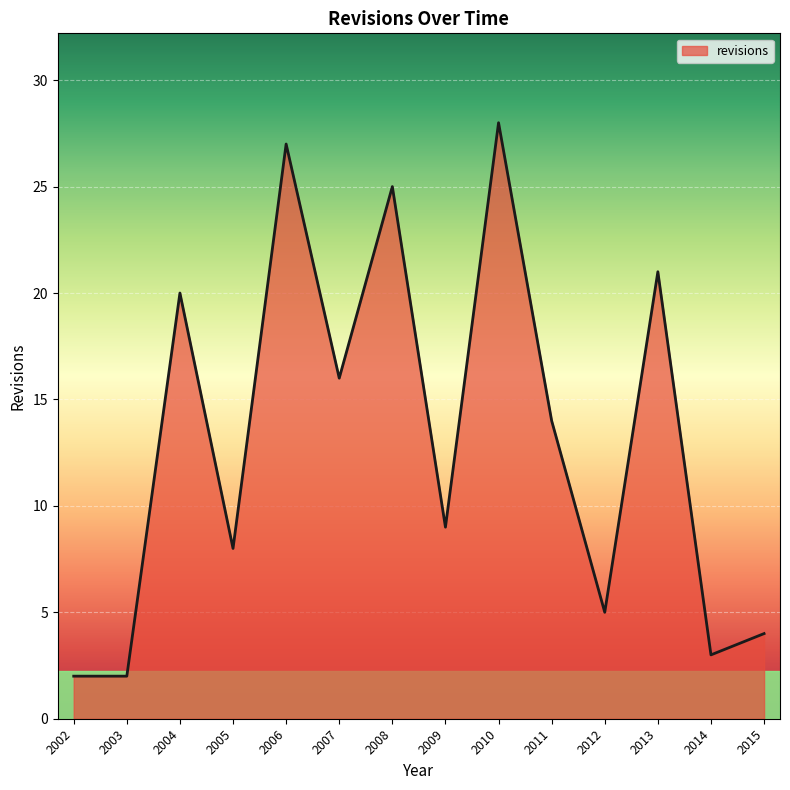

What is the approximate value at 2015?

4